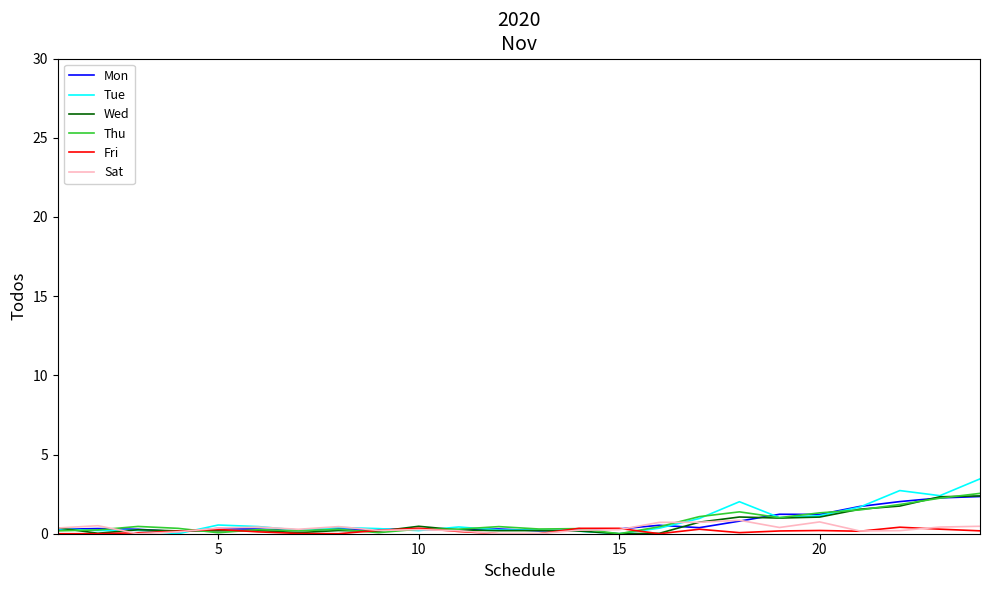

What is the maximum value shown in the chart?

3.5